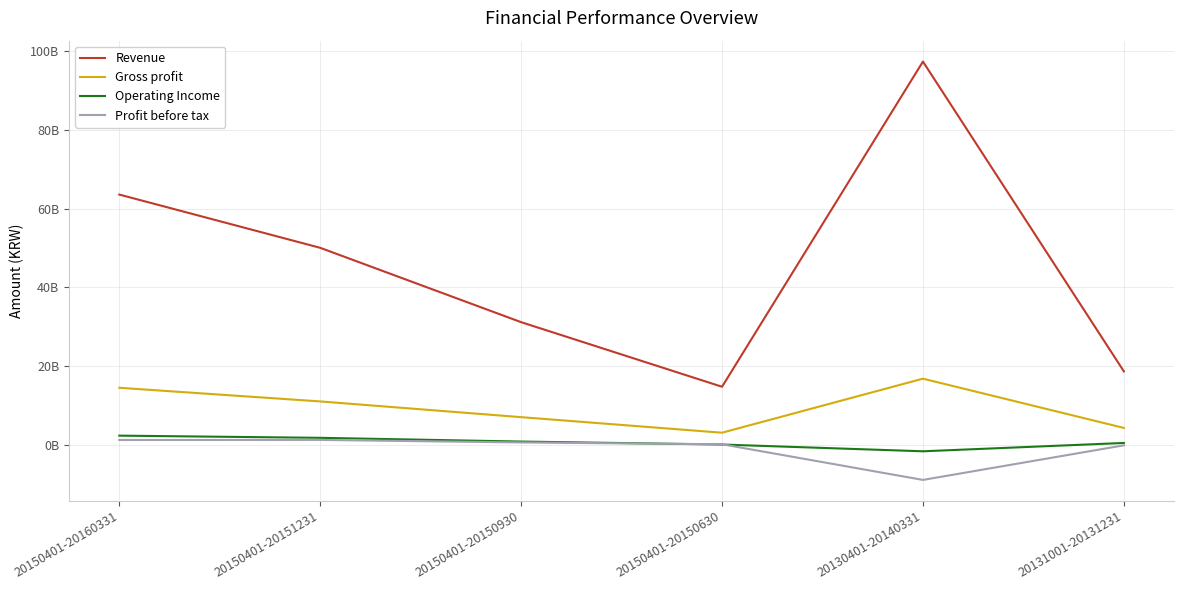

True or false: Operating Income and Revenue intersect in this chart.

False